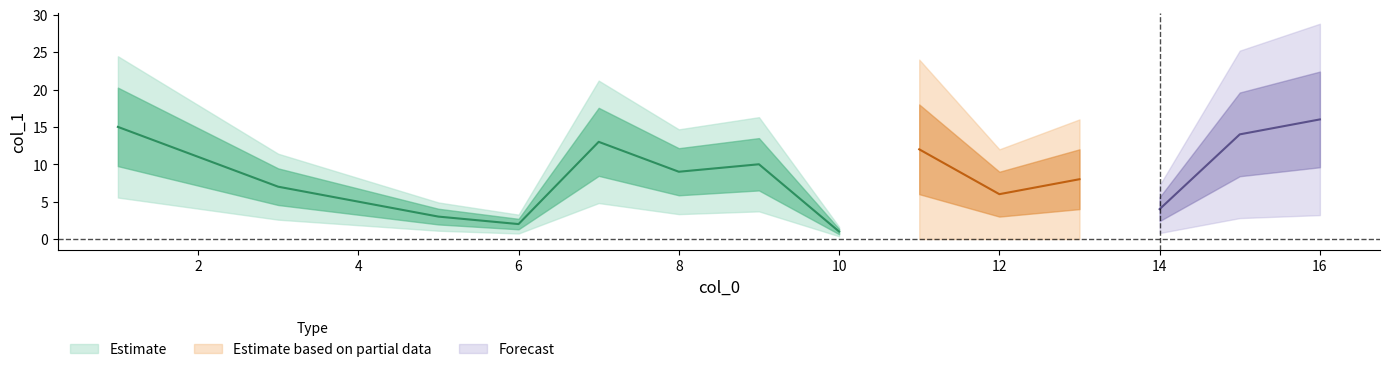

What is the change in value from 4 to 11?

+7